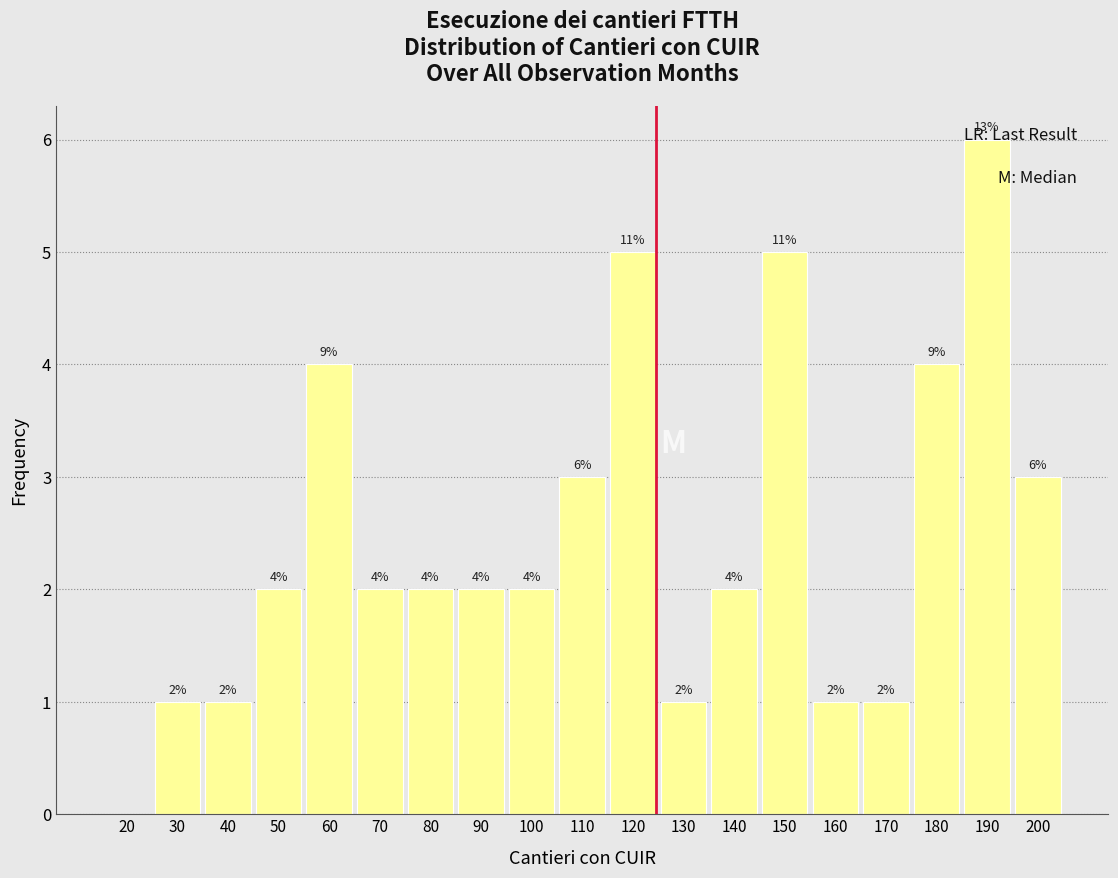

Which label corresponds to the largest value in the chart?

190